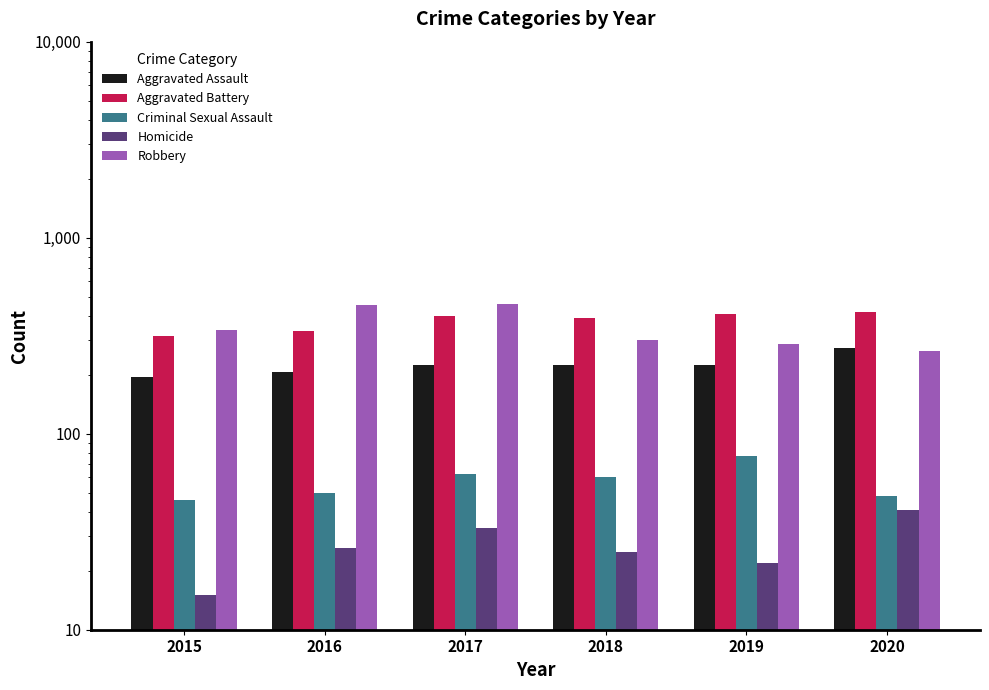

At which category is the sum across all series the highest?

2017